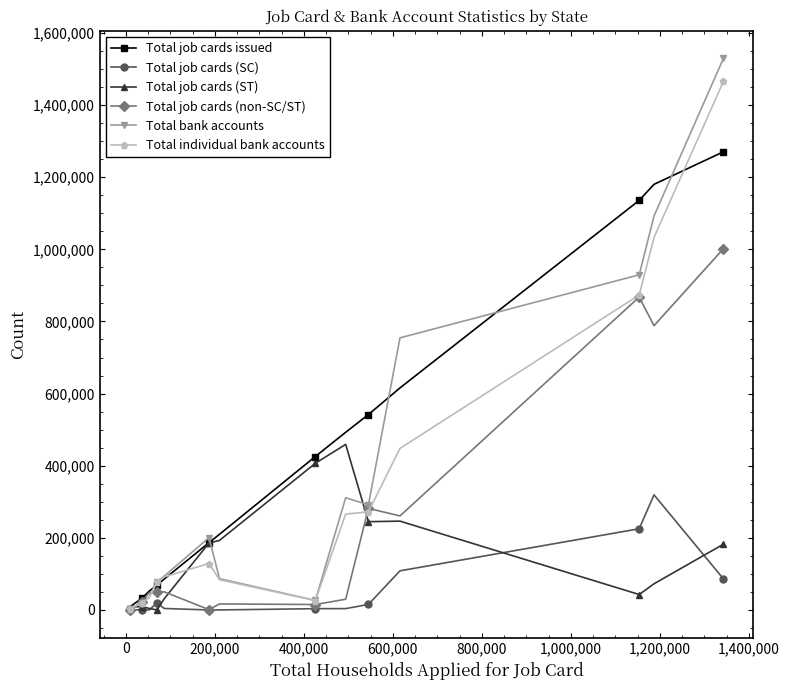

Count the number of data series in this chart.

6